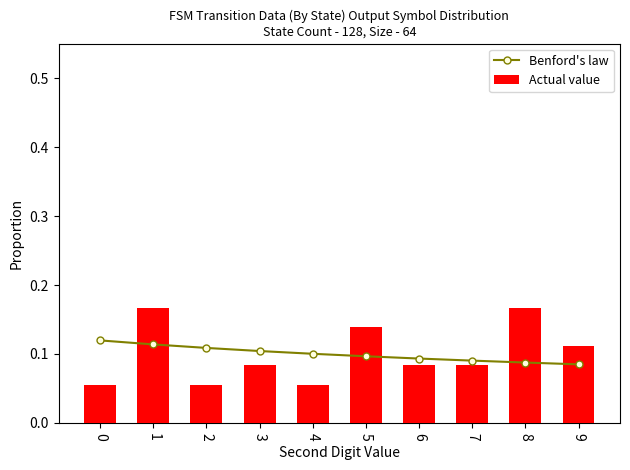

What are all the series names shown in the legend?

Benford's law, Actual value